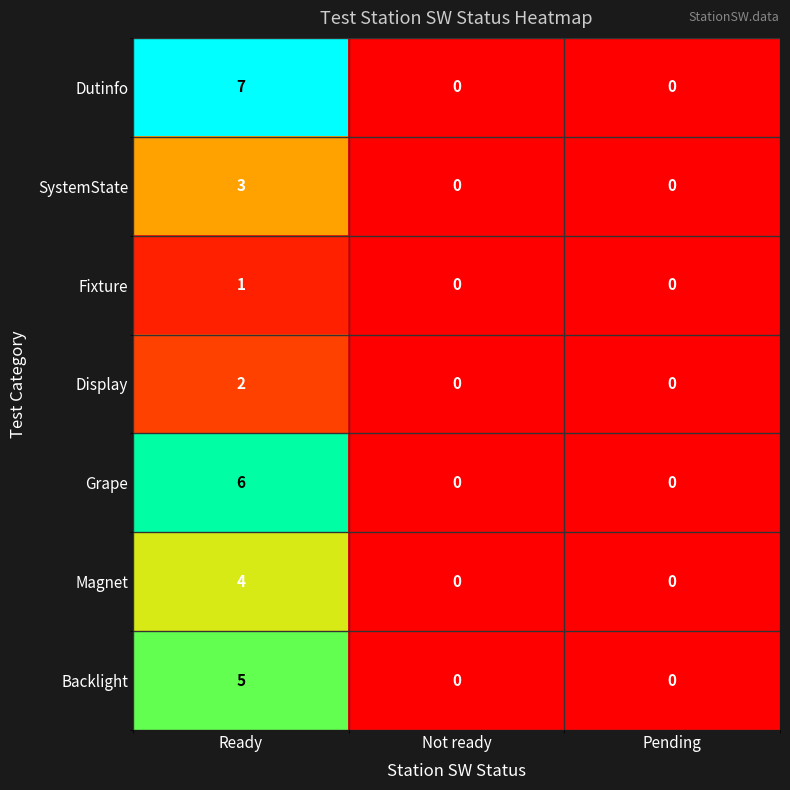

List the series in order of their overall mean, lowest first.

Fixture, Display, SystemState, Magnet, Backlight, Grape, Dutinfo